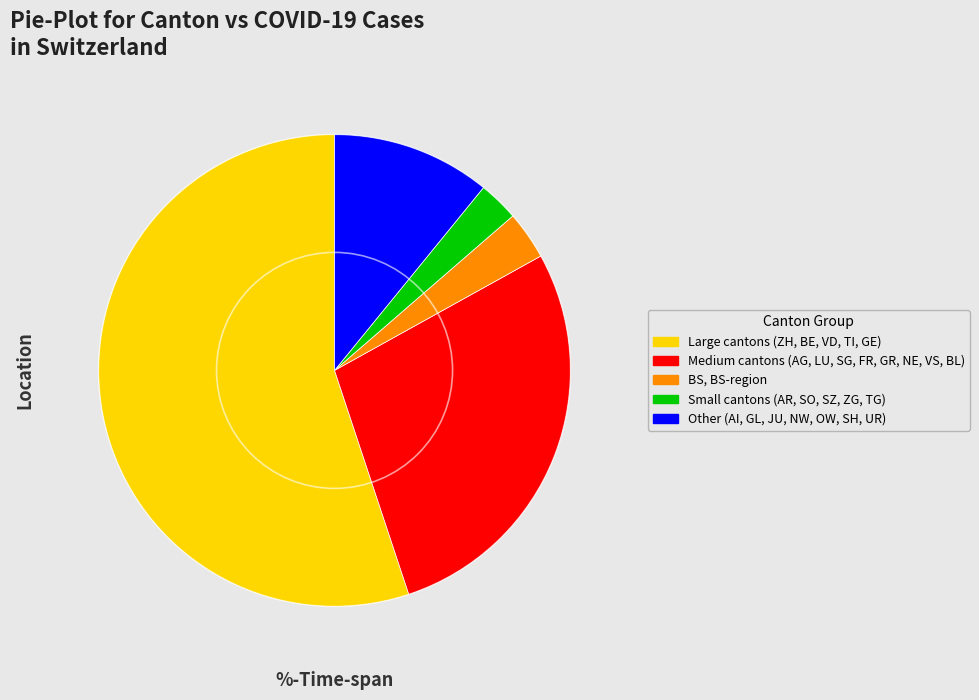

Is there a majority slice in this chart?

Yes